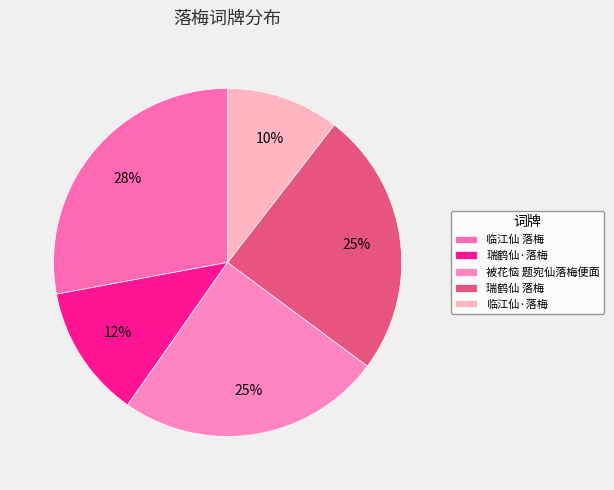

What is the smallest slice in the pie chart?

临江仙·落梅